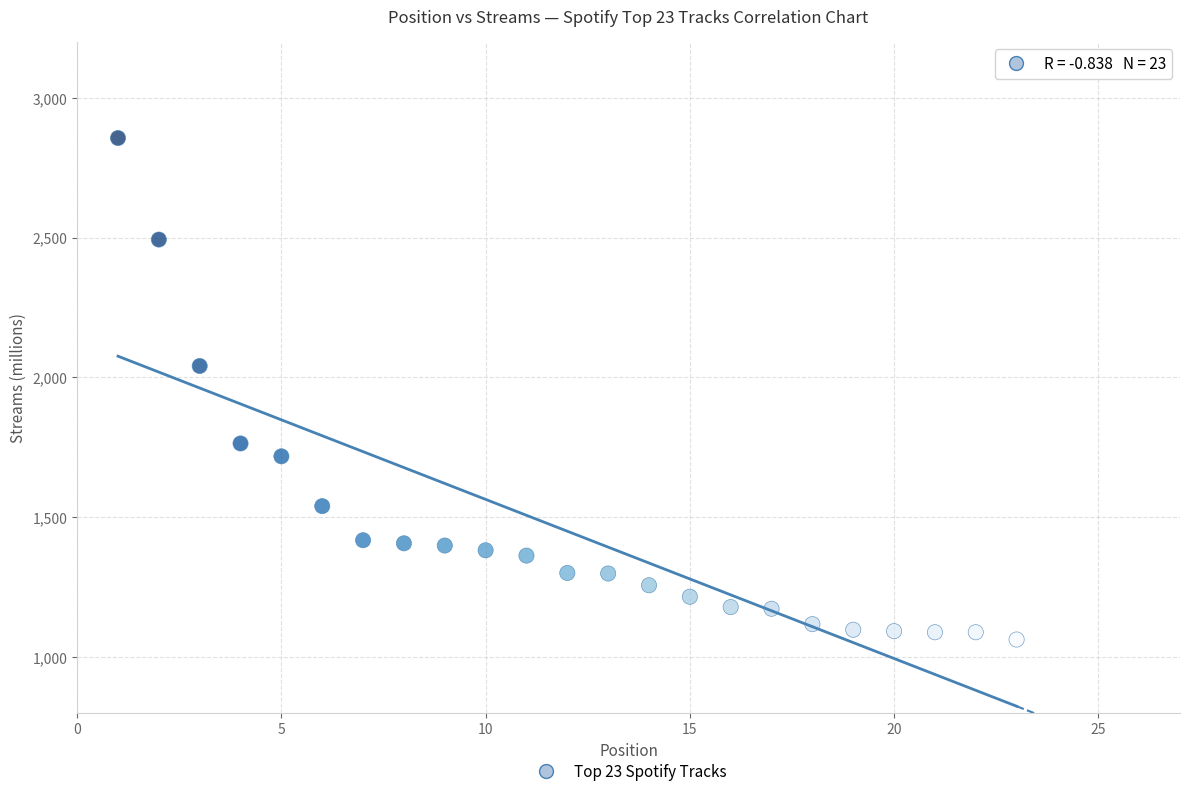

What Y value in the scatter plot is closest to 1959?

2041